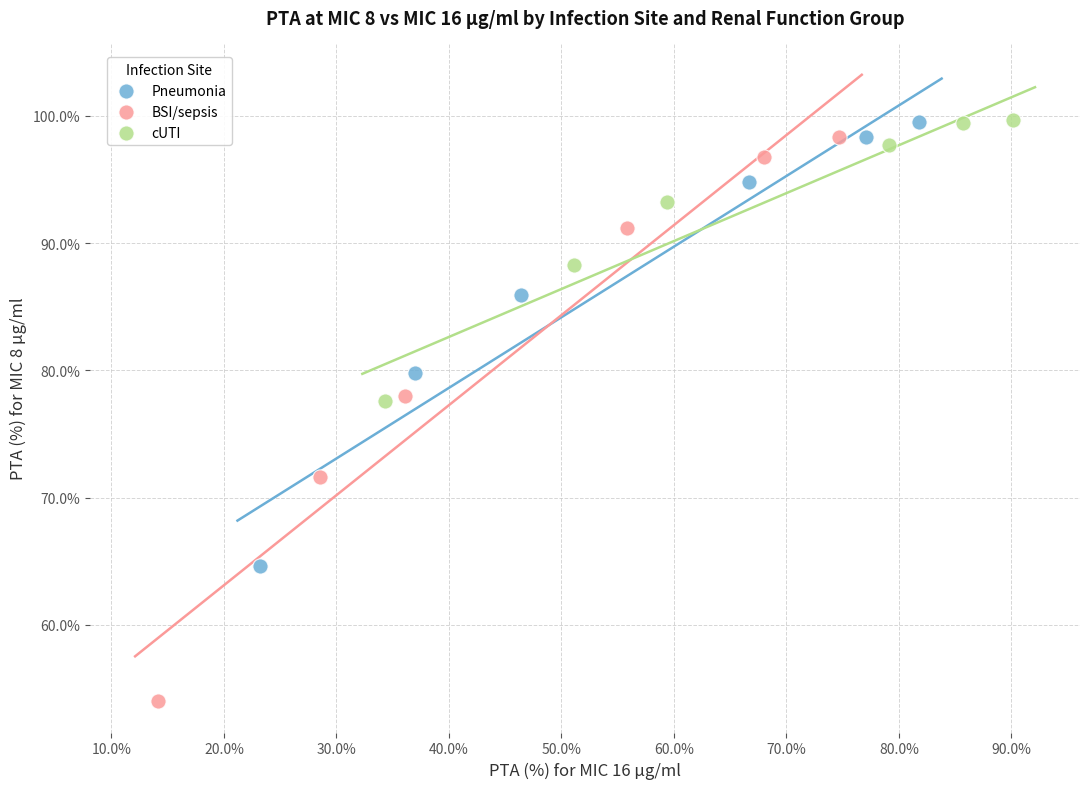

Which series has the widest spread of Y values?

BSI/sepsis